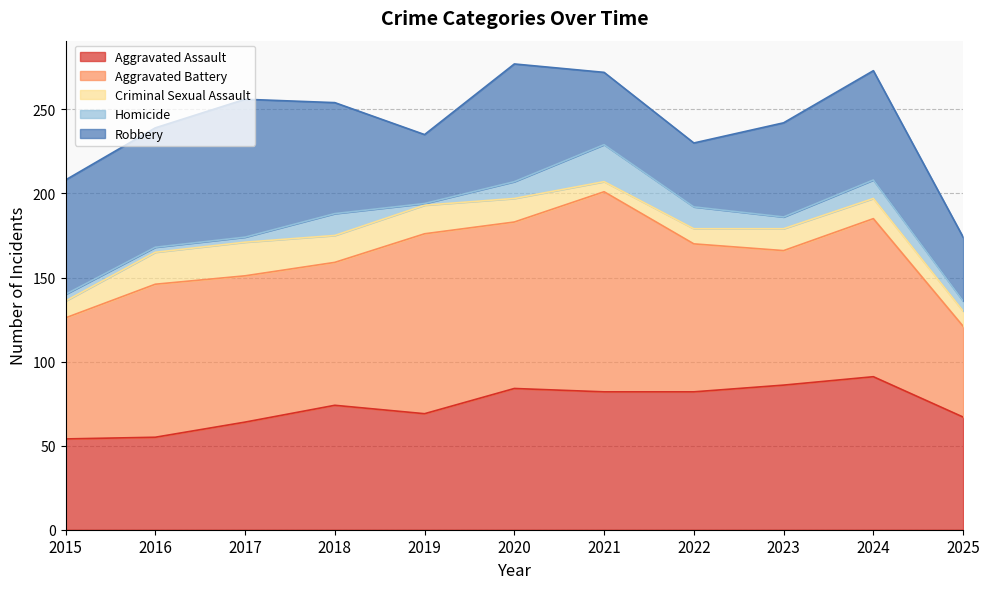

Count the number of categories in the chart.

11